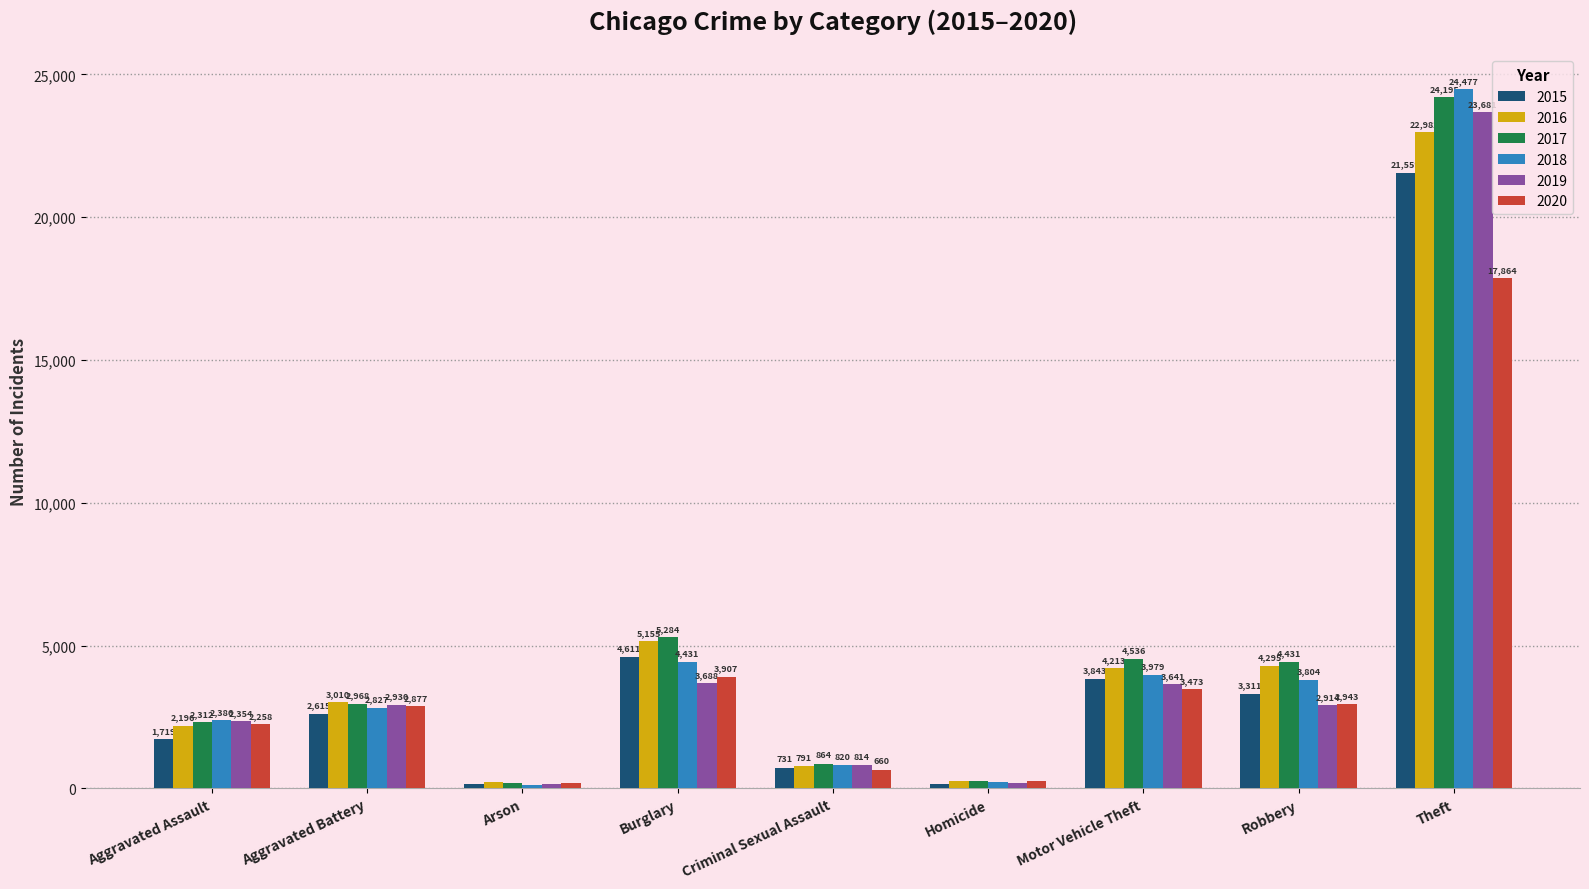

Which series has the largest range (max minus min)?

2018